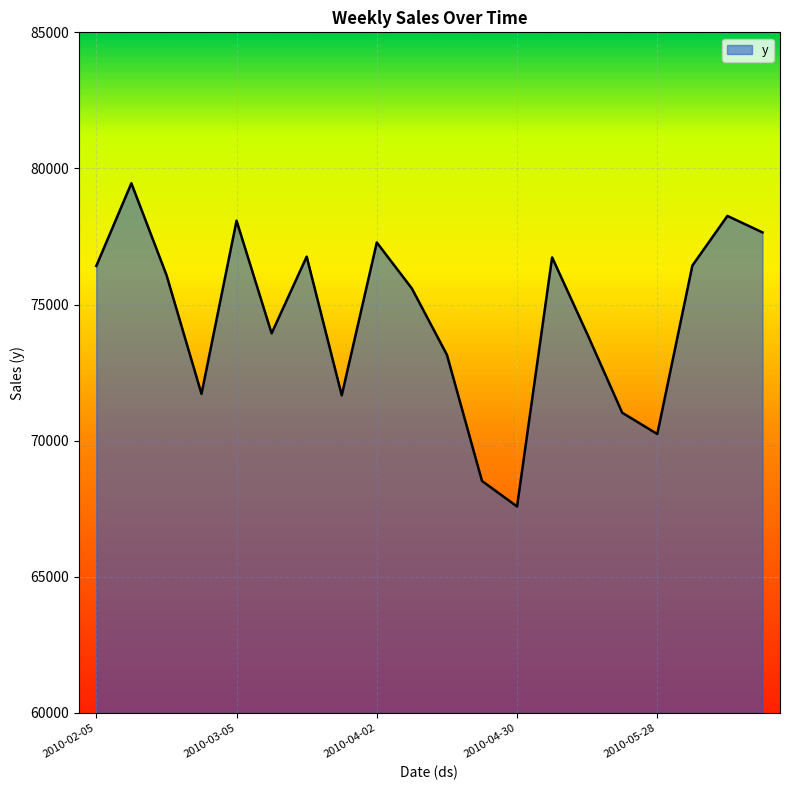

What is the difference between the maximum and minimum values?

11871.6